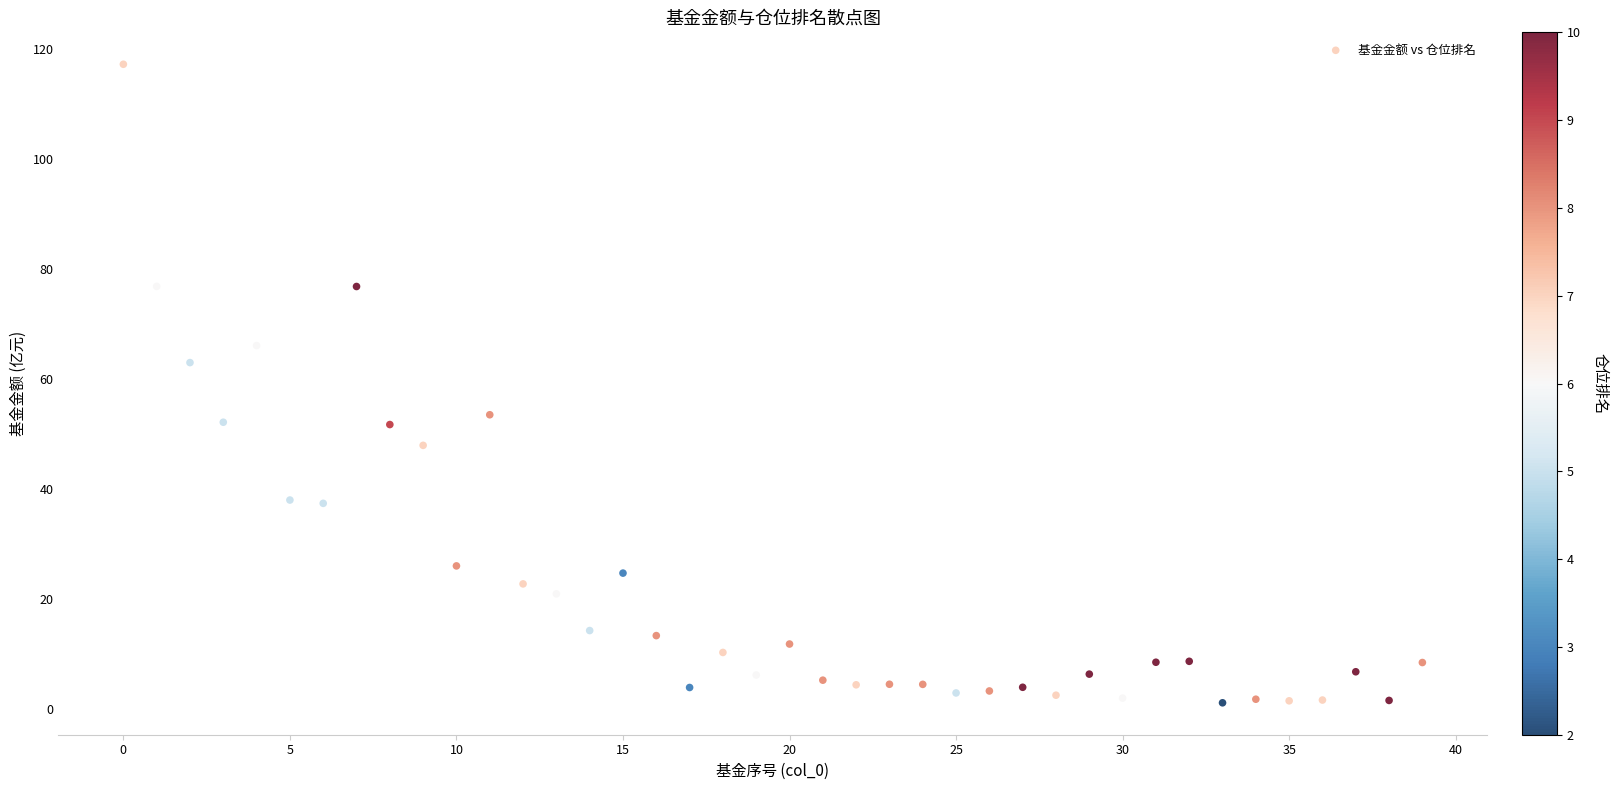

What Y value in the scatter plot is closest to 59?

63.0